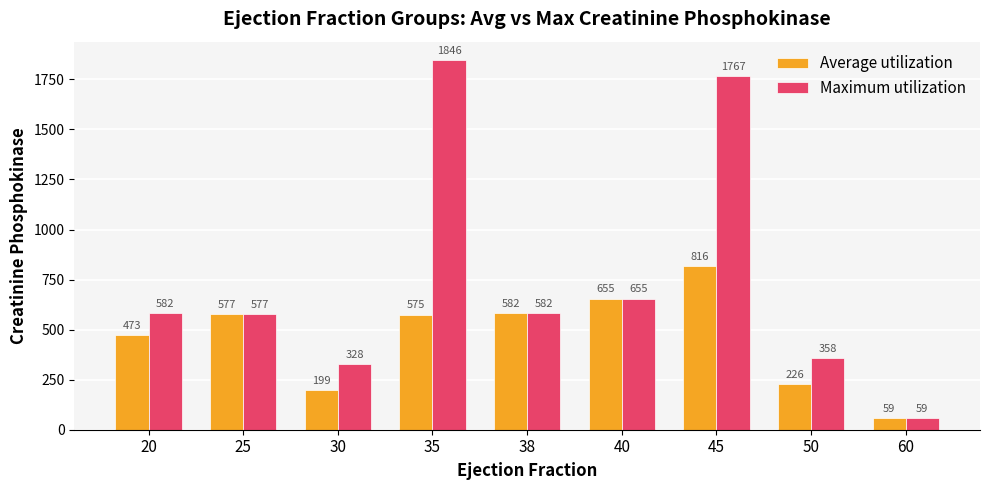

What is the value of the Average utilization bar at the 6th from the left?

655.0